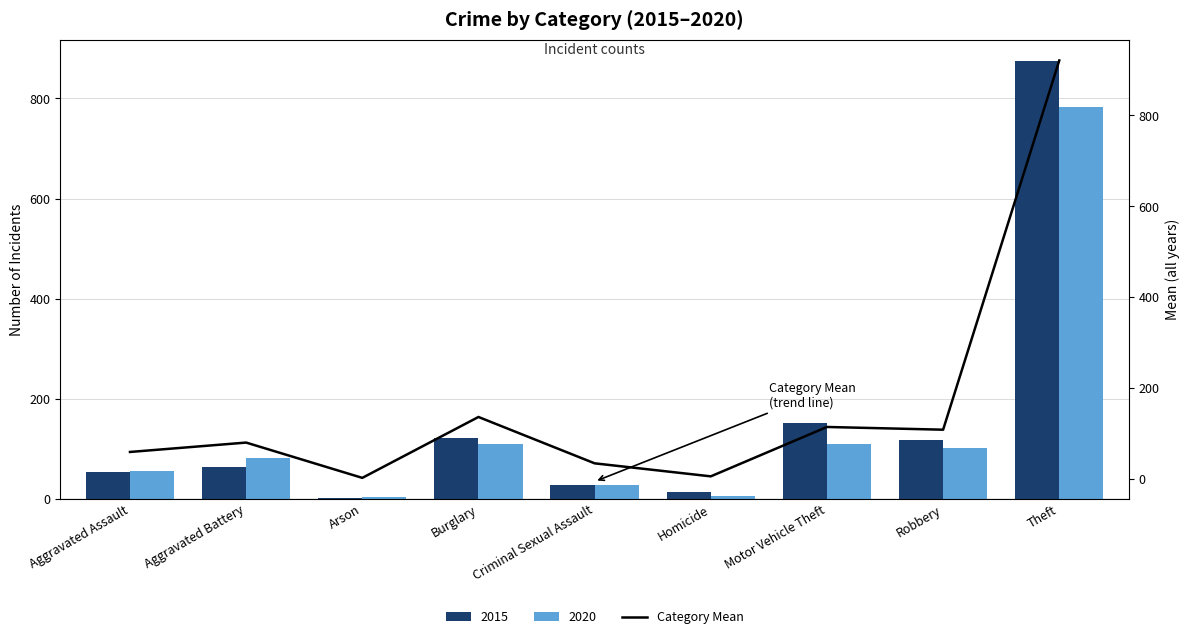

True or false: 2020 has a value of 102 at Robbery.

True